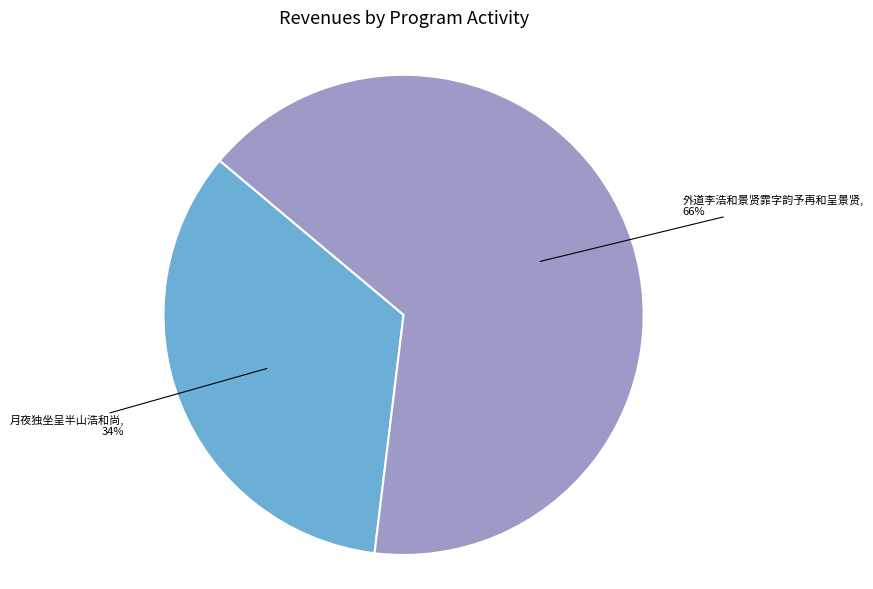

Is there any slice that represents more than half of the pie?

Yes